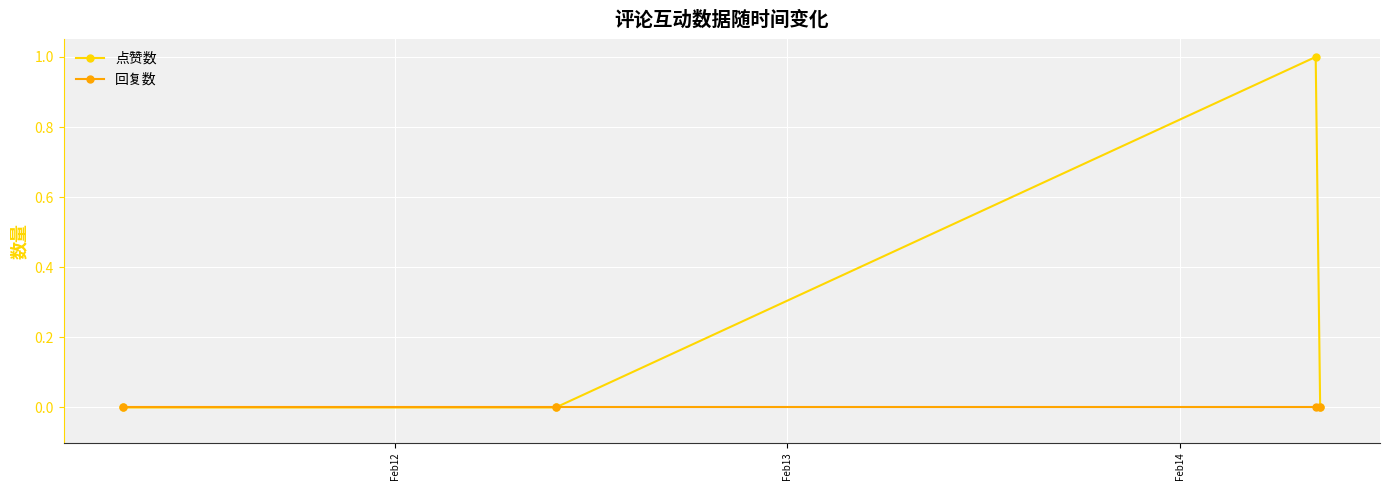

How many series are shown in this chart?

2